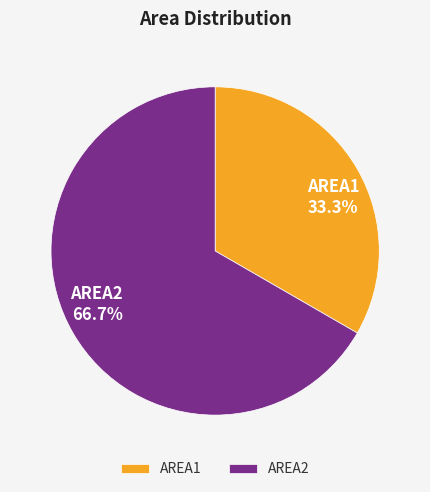

What is the smallest slice in the pie chart?

AREA1